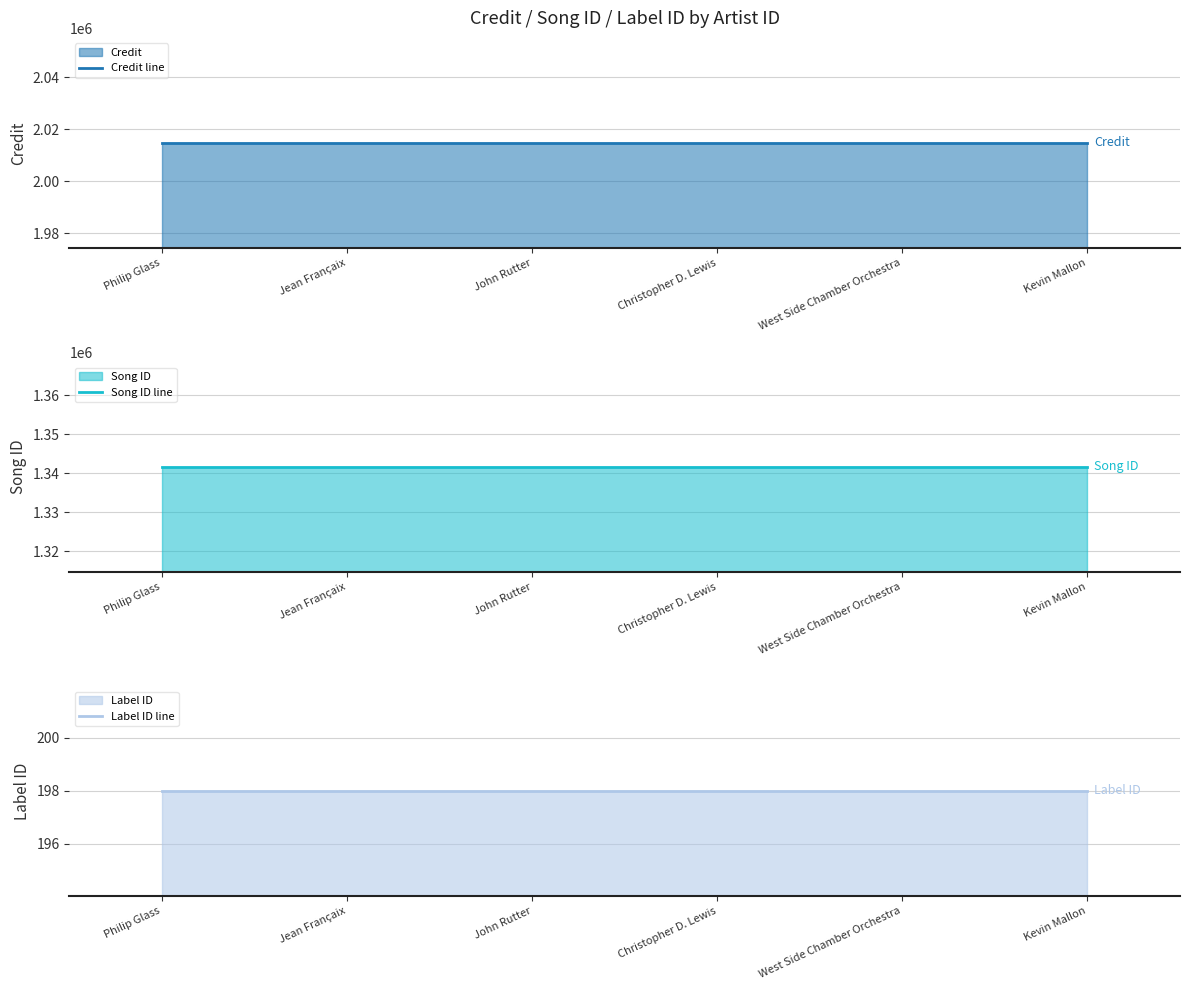

Reading right to left, list all the values displayed in this chart.

Credit line: 2014735	2014735	2014735	2014735	2014735	2014735
Song ID line: 1341631	1341631	1341631	1341631	1341631	1341631
Label ID line: 198	198	198	198	198	198